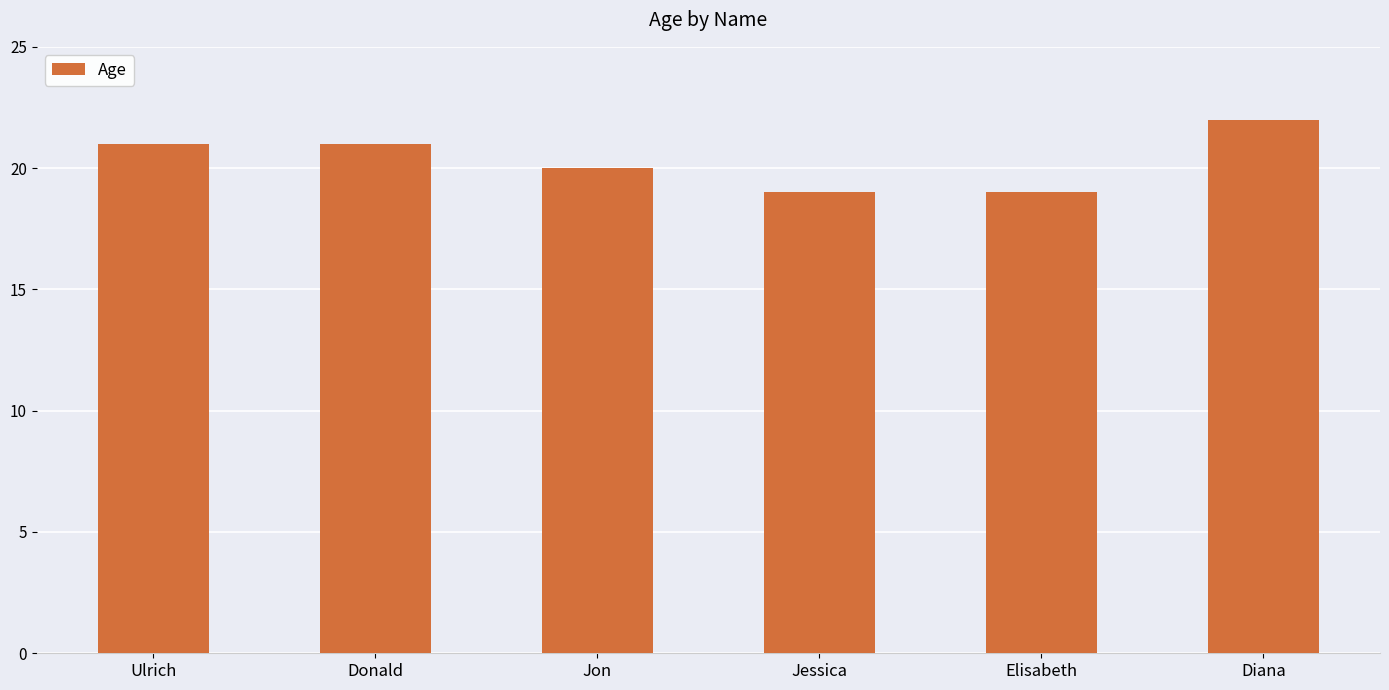

Reading left to right, extract all data points from this chart.

21	21	20	19	19	22